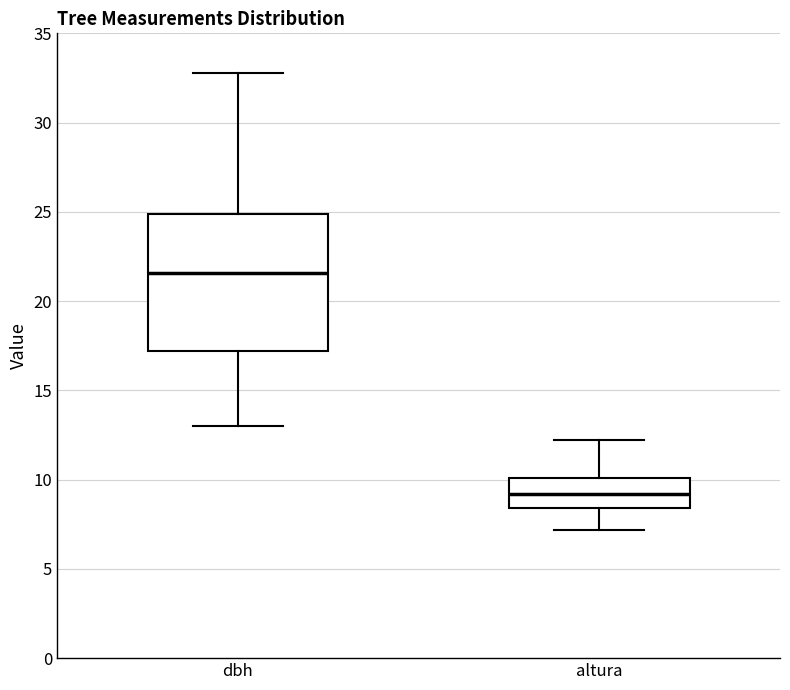

Where does the lower whisker of the box for dbh end on the y-axis? The values are not printed on the chart, so give them approximately, as read against the axis.

13.0